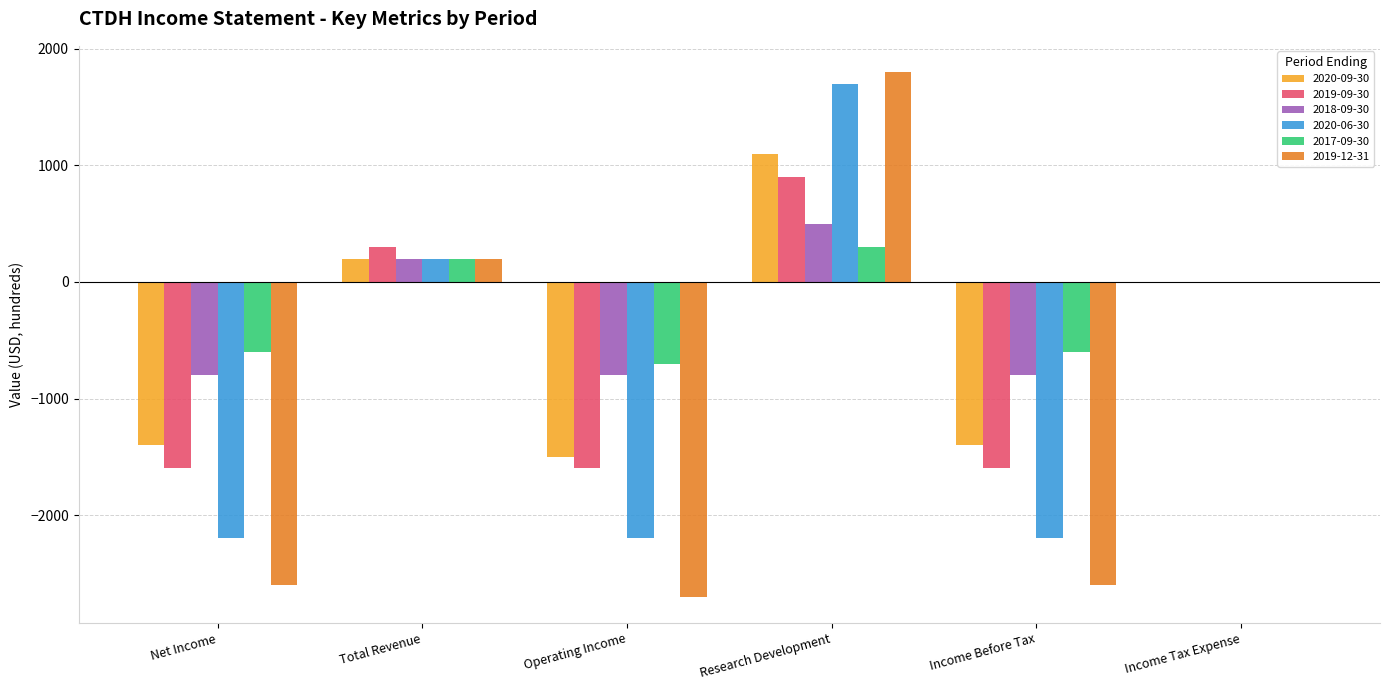

Which series has the largest range (max minus min)?

2019-12-31